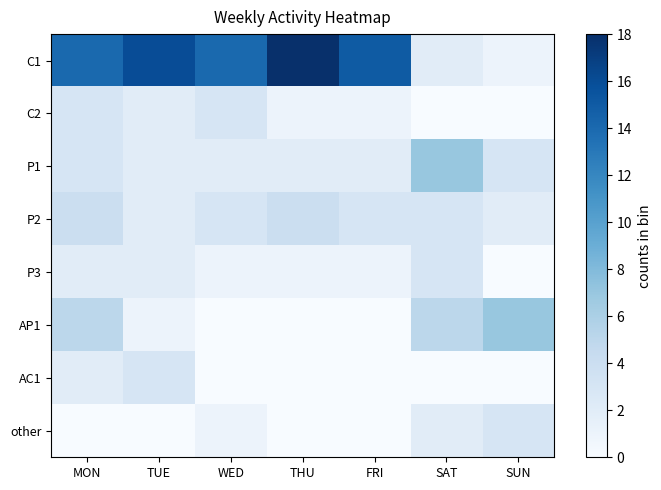

At SUN, list the series in order from largest to smallest.

AP1, P1, other, P2, C1, C2, P3, AC1